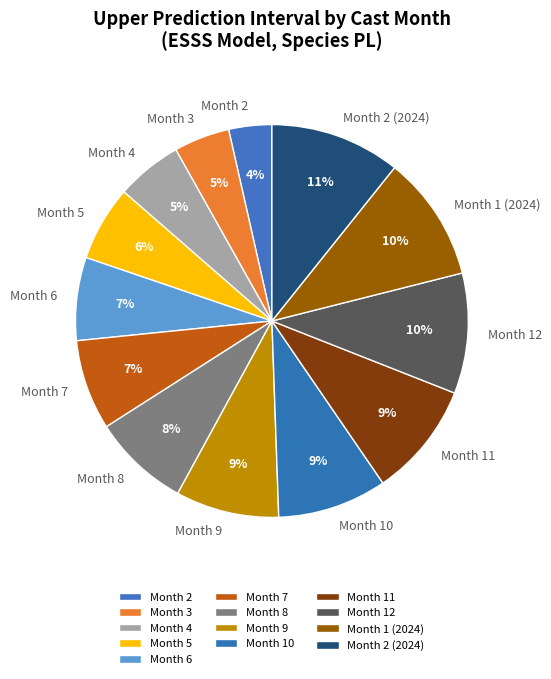

Which category has the smallest portion of the pie?

Month 2